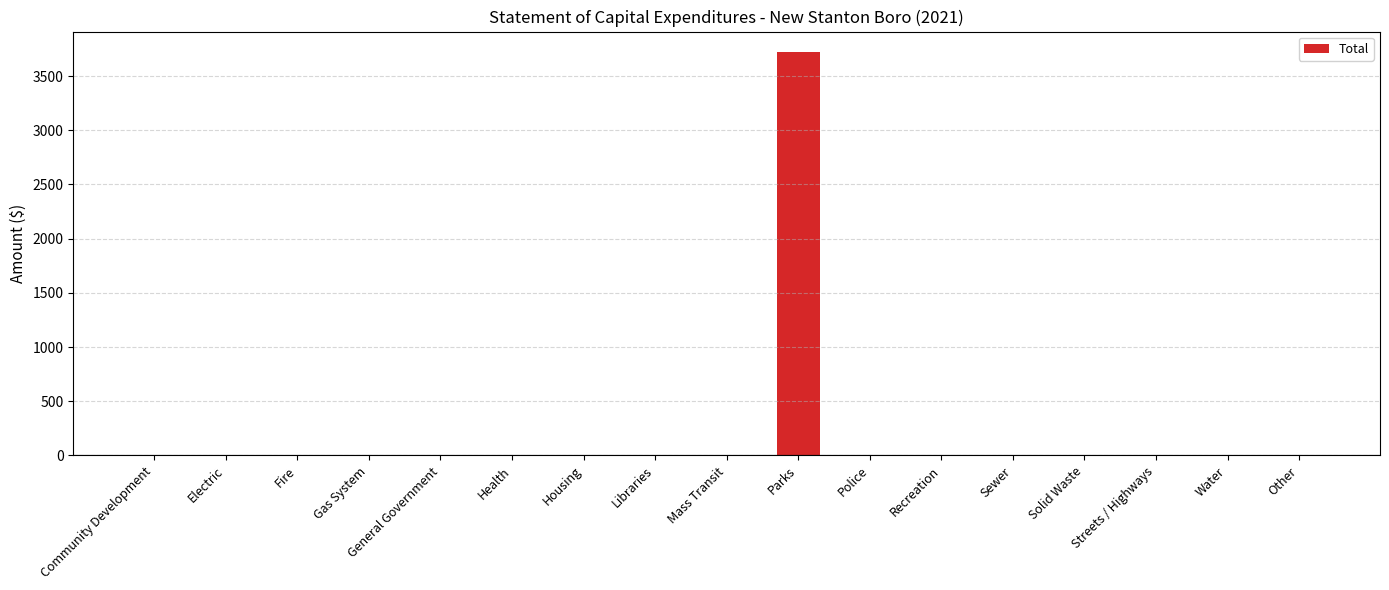

The chart shows a value of 0 at Streets / Highways. True or false?

True